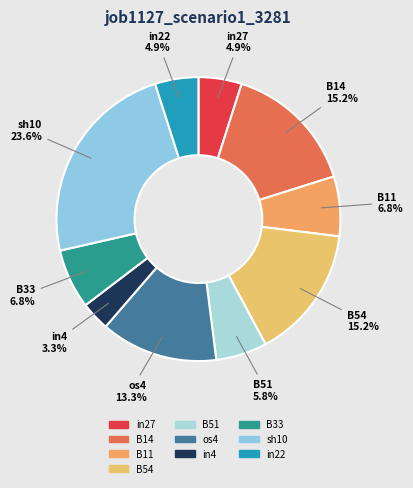

Combined, do B14 and in22 account for over 50%?

No